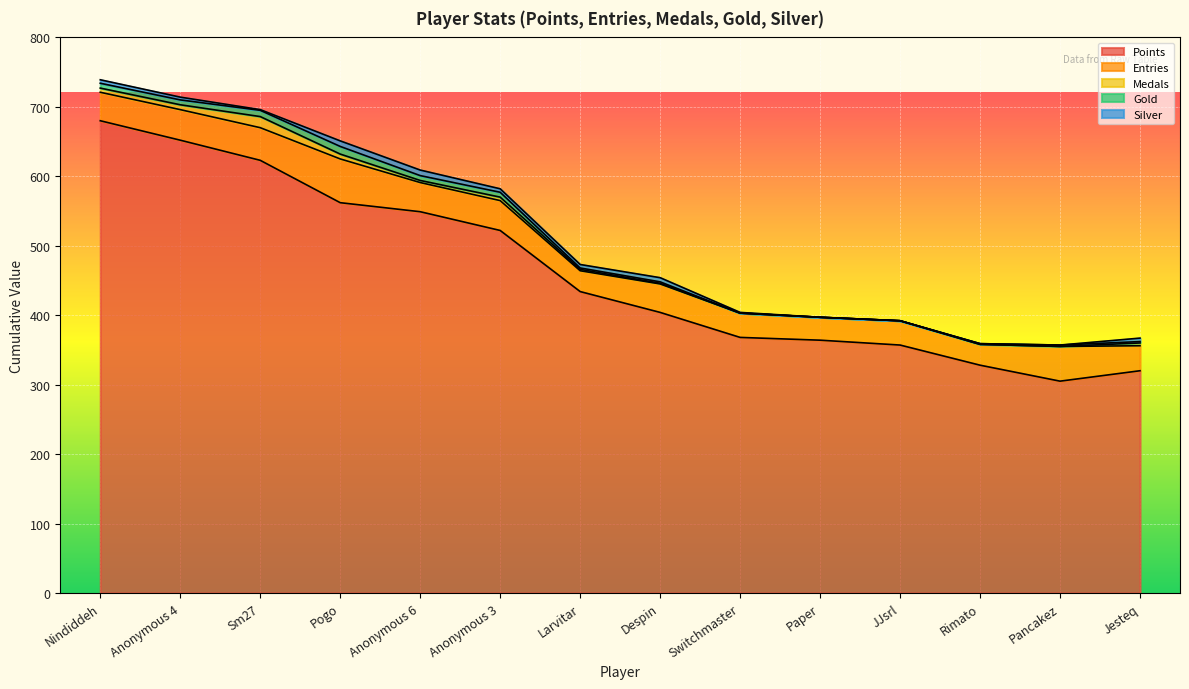

True or false: Entries and Medals intersect in this chart.

False